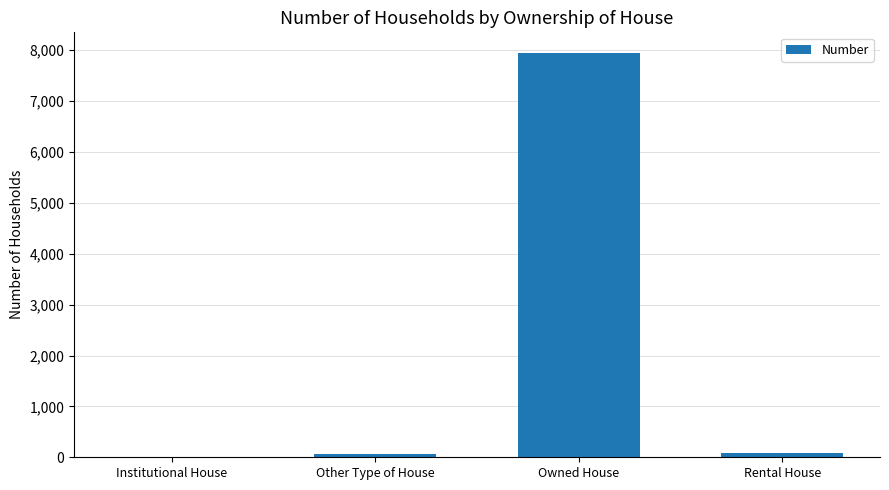

Which has a higher value, Rental House or Owned House?

Owned House